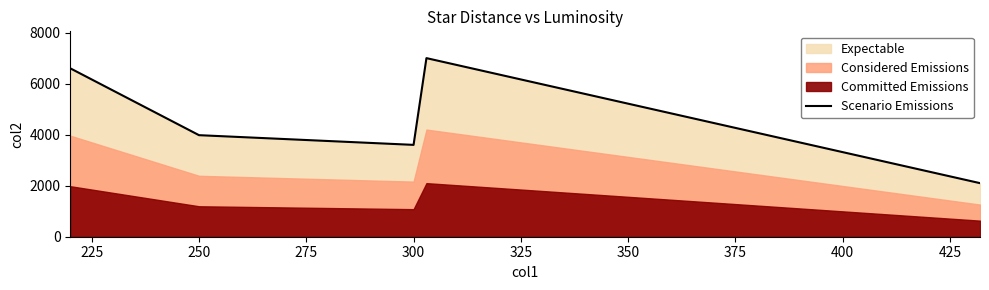

True or false: Scenario Emissions has a value of 4737 at 300.

False